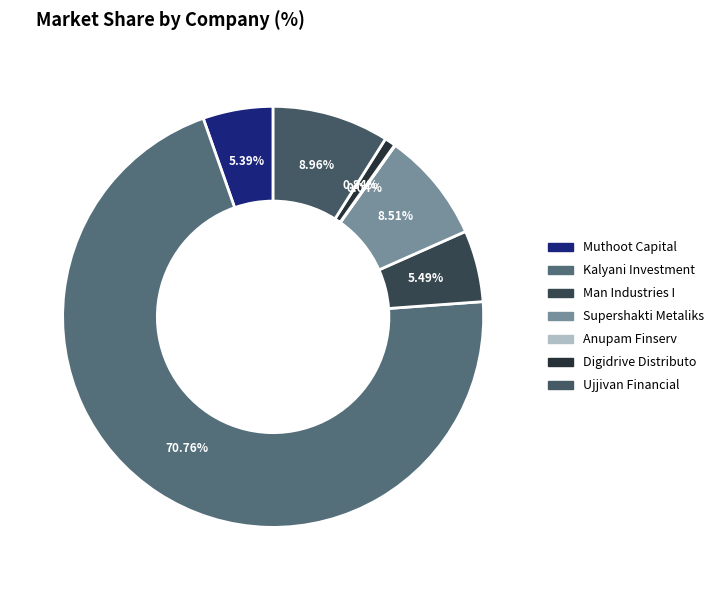

The Kalyani Investment slice represents 79% of the pie. True or false?

False